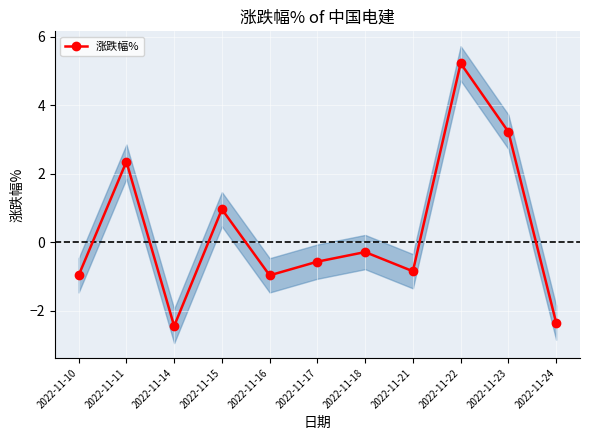

The chart shows a value of -0.3 at 2022-11-21. True or false?

False